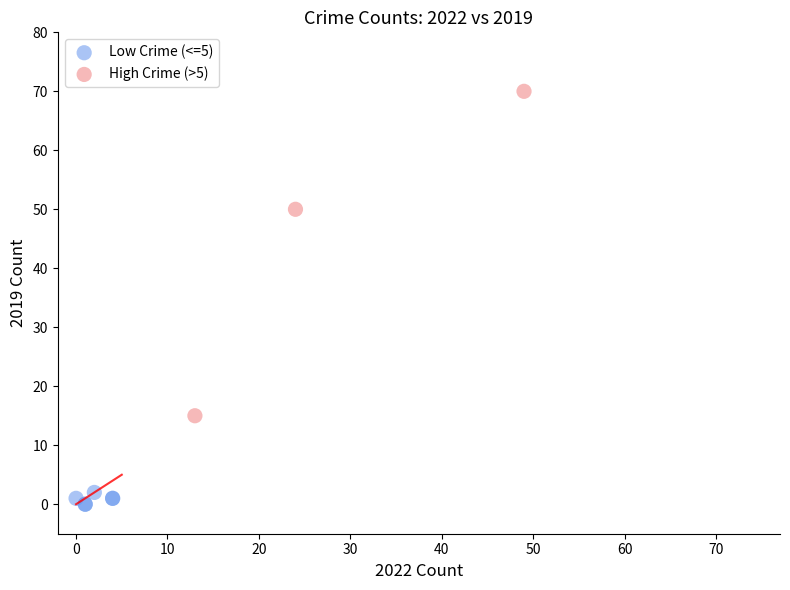

Which series reaches the maximum Y coordinate?

High Crime (>5)